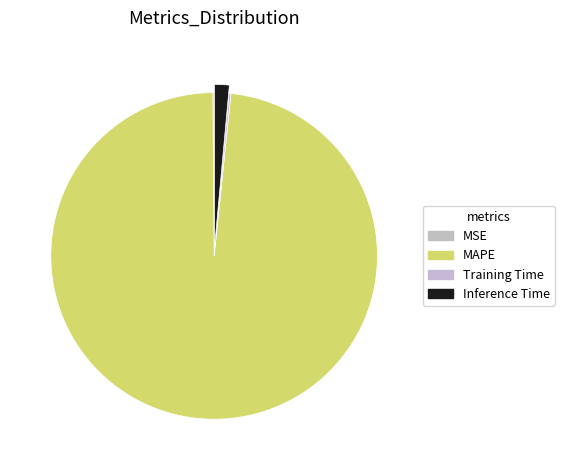

Rank the categories by value from highest to lowest.

MAPE, Inference Time, Training Time, MSE